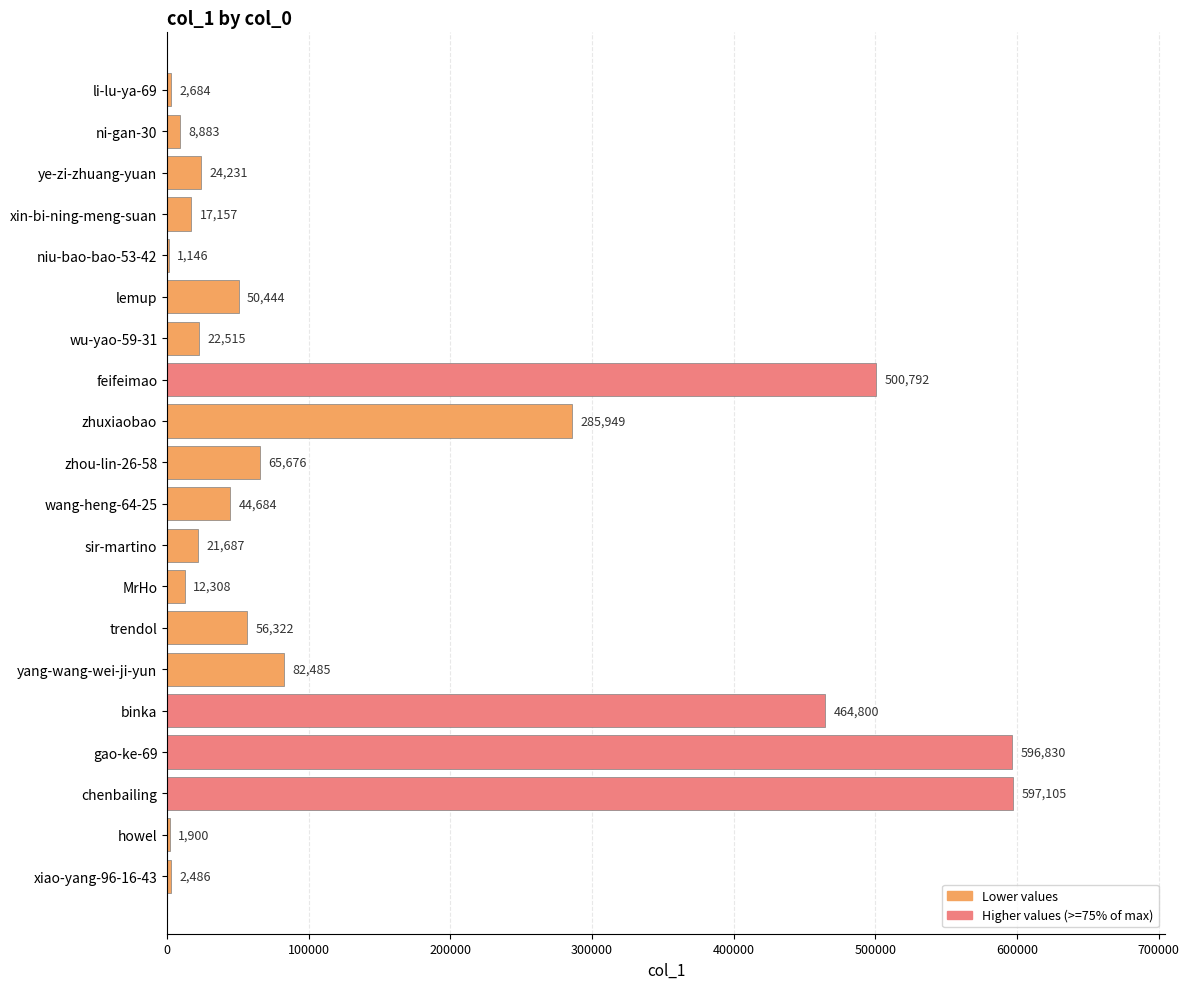

What is the greatest value displayed?

597105